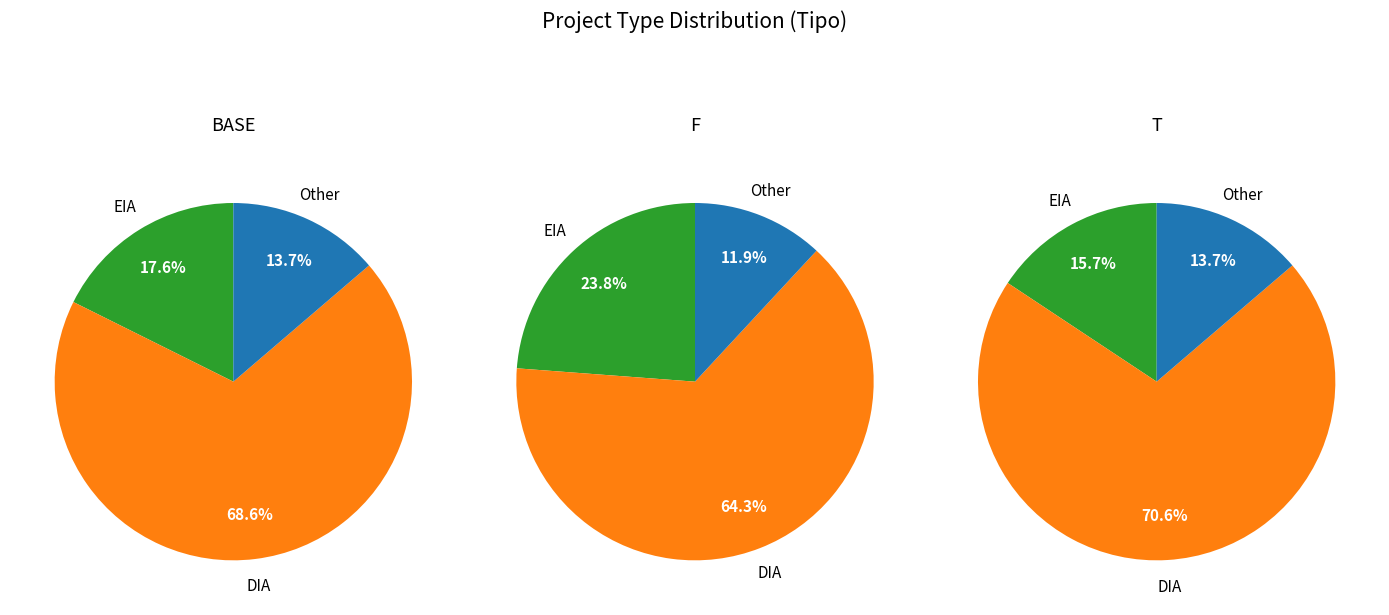

True or false: EIA accounts for 28% of the total.

False